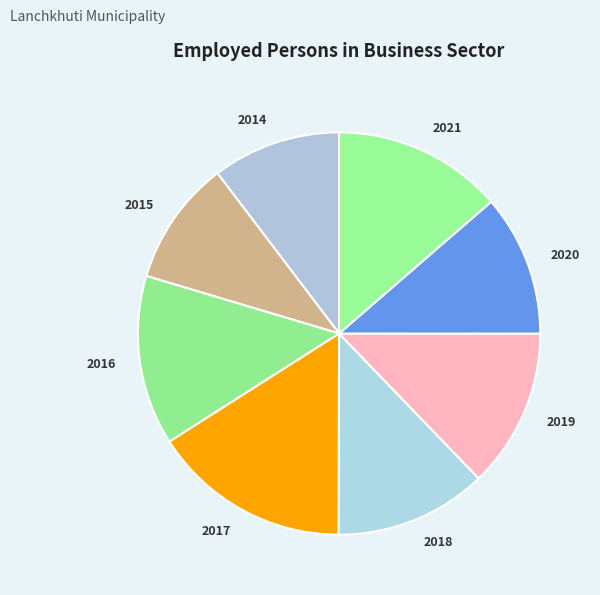

Approximately how many times larger is the value at 2016 compared to 2020?

1.2